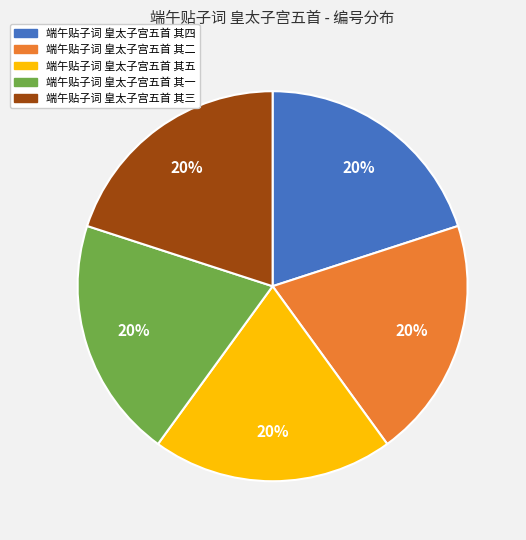

Count the number of slices in the pie.

5